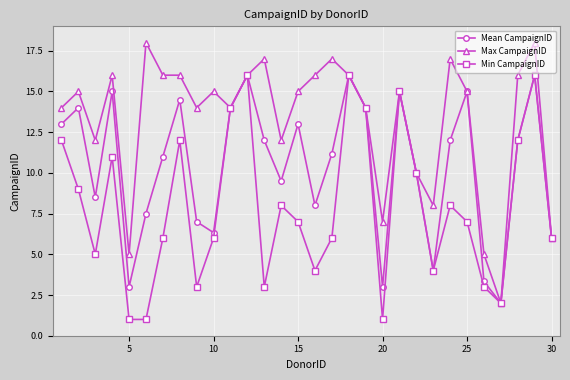

What is the average value of the Mean CampaignID series?

10.4